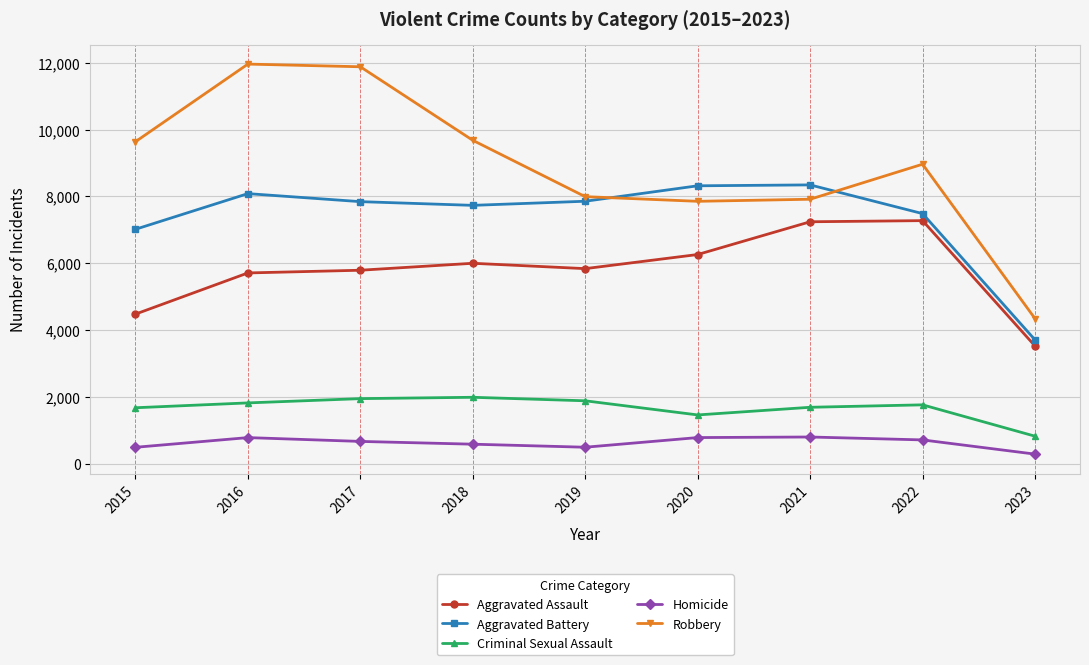

The Homicide series shows 1348 at 2021. True or false?

False